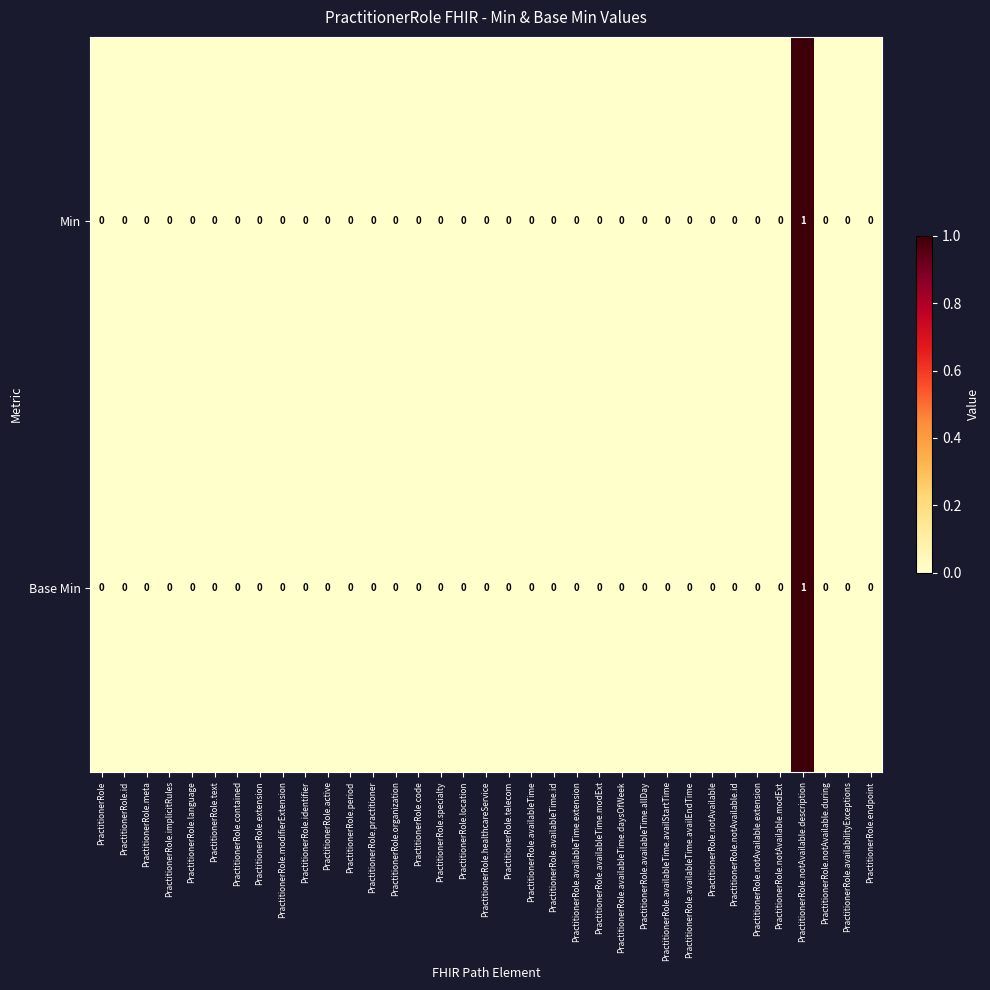

How many Base Min values are between 0 and 1?

35